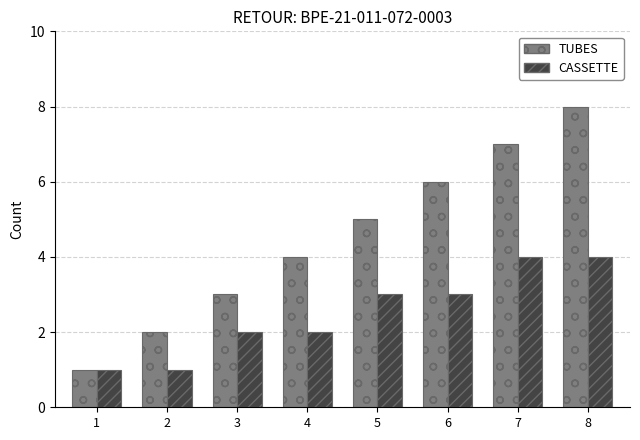

At 4, list the series in order from largest to smallest.

TUBES, CASSETTE